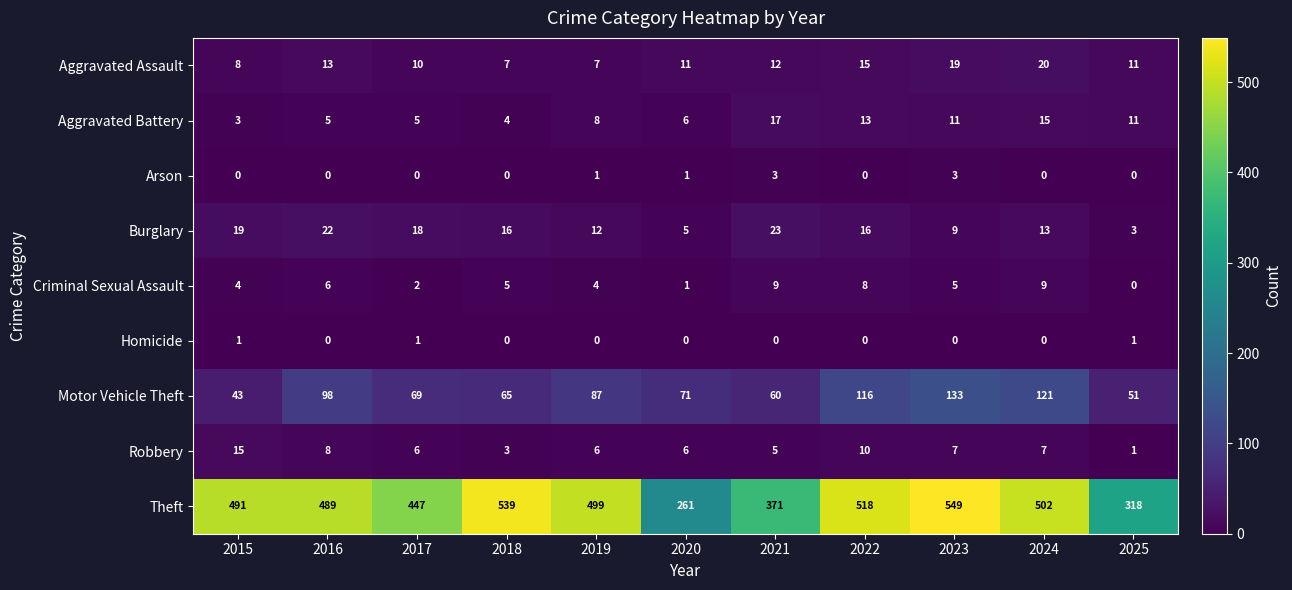

What value does the Aggravated Battery series have at 2021?

17